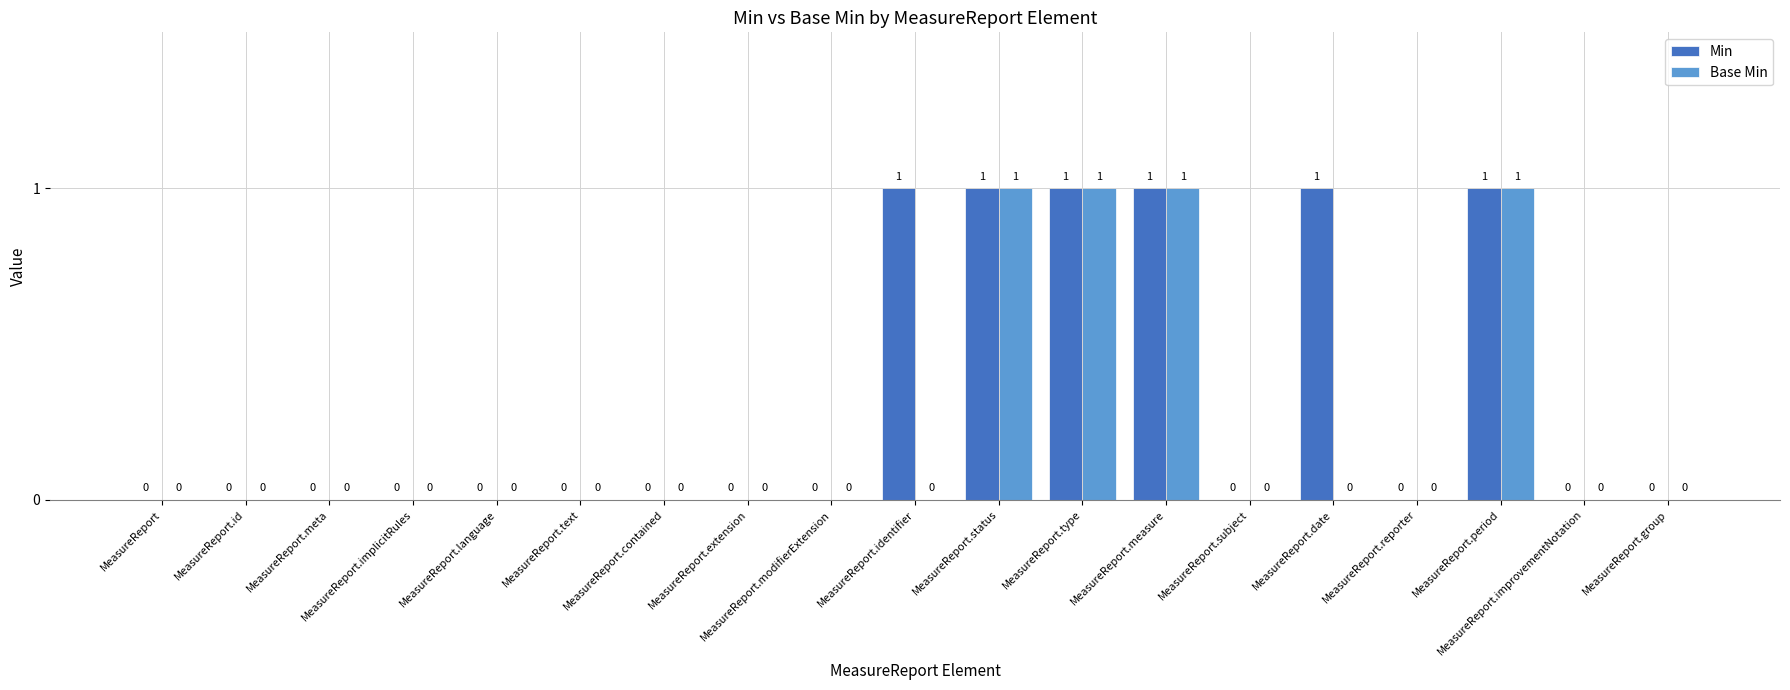

Count the Base Min values in the range 0 to 1.

19